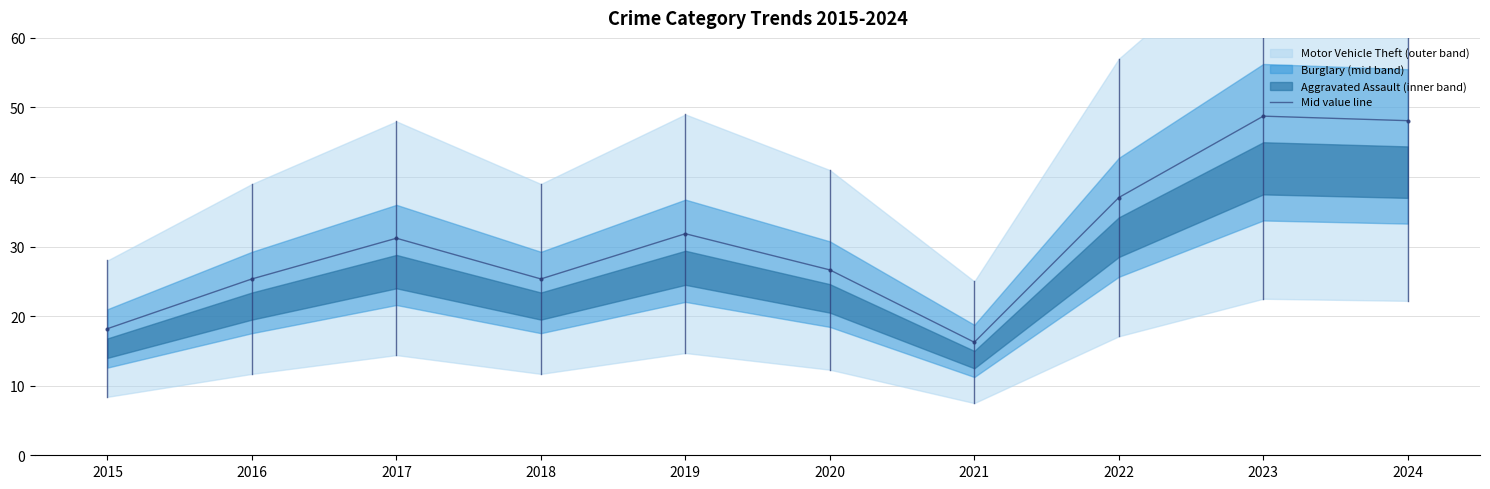

List the labels in order of value, smallest first.

2021, 2015, 2016, 2018, 2020, 2017, 2019, 2022, 2024, 2023